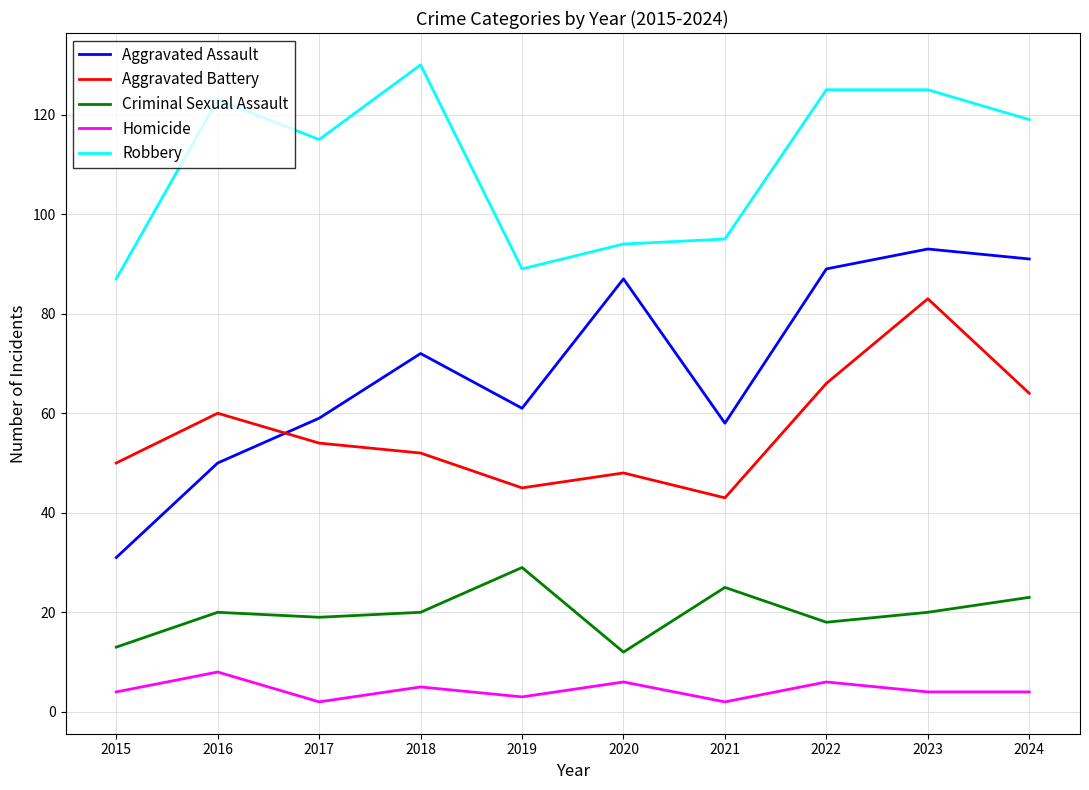

Which series has the largest total across all categories?

Robbery